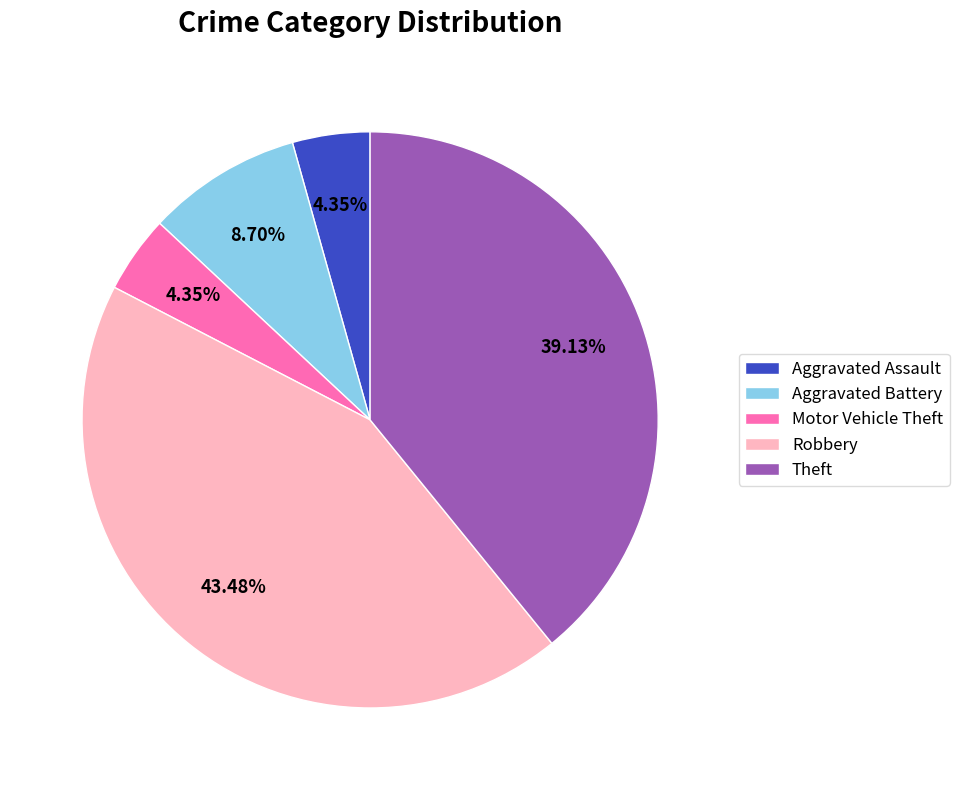

To the nearest percent, what is the difference between the largest and smallest slice percentages?

39%